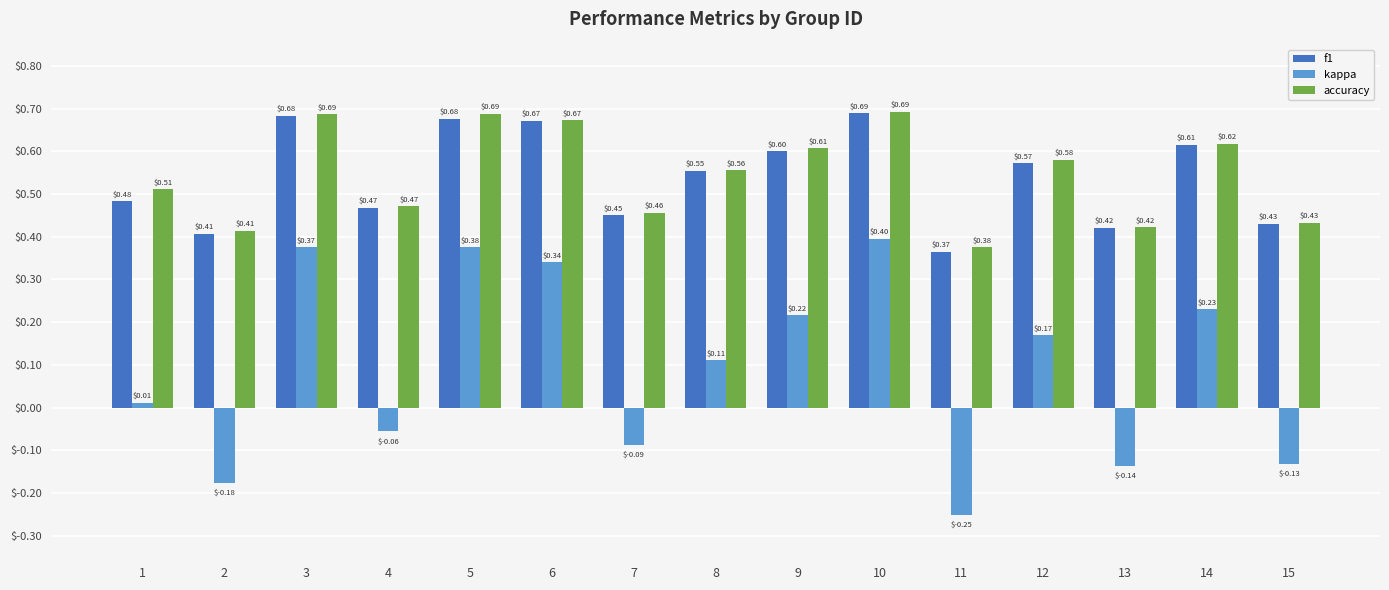

What is the sum of the accuracy values at 10 and 8?

1.2